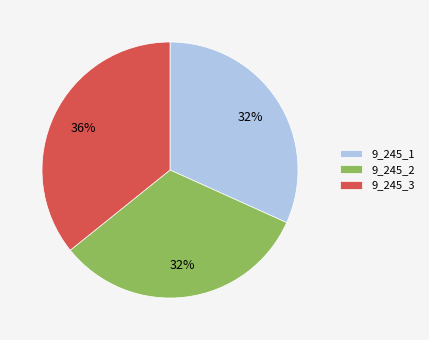

Is it true that 9_245_1 is 32% of the pie?

True